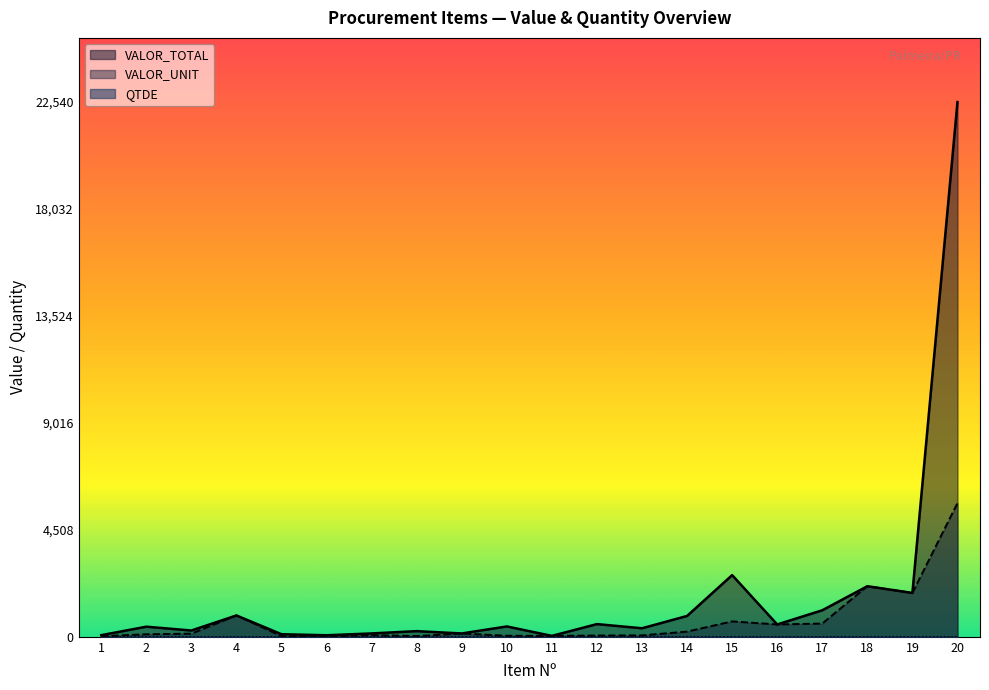

How many lines are shown in the chart?

3